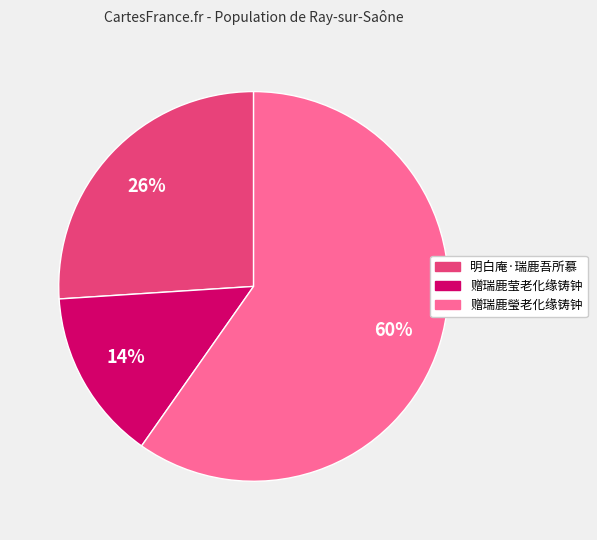

Combined, do 明白庵·瑞鹿吾所慕 and 赠瑞鹿瑩老化缘铸钟 account for over 50%?

Yes